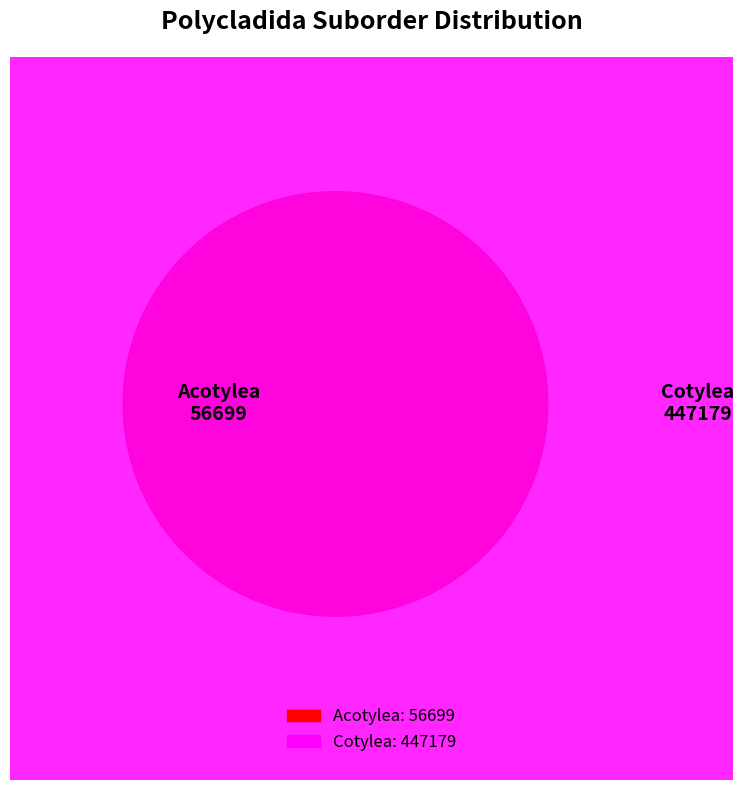

Is it true that Acotylea is 21% of the pie?

False